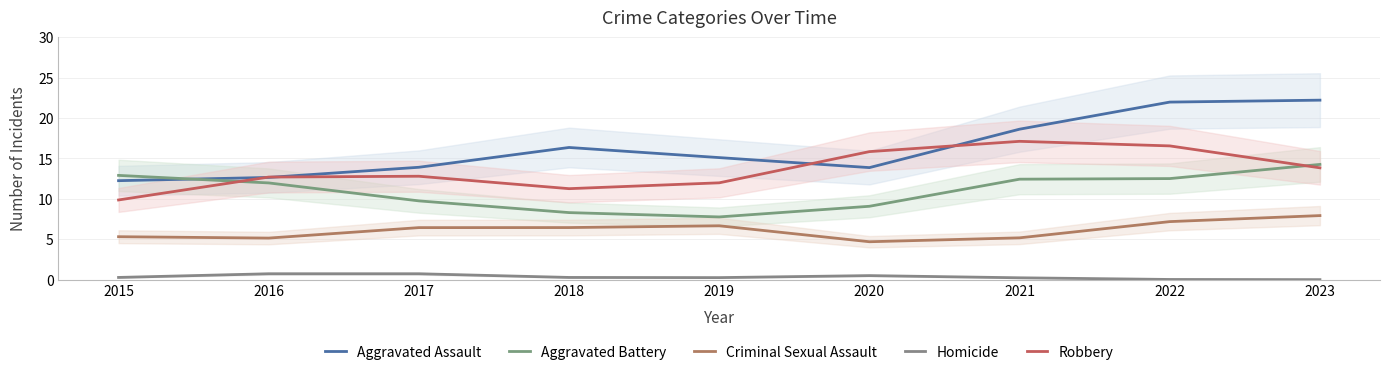

List the series in order of their peak value, highest first.

Aggravated Assault, Robbery, Aggravated Battery, Criminal Sexual Assault, Homicide